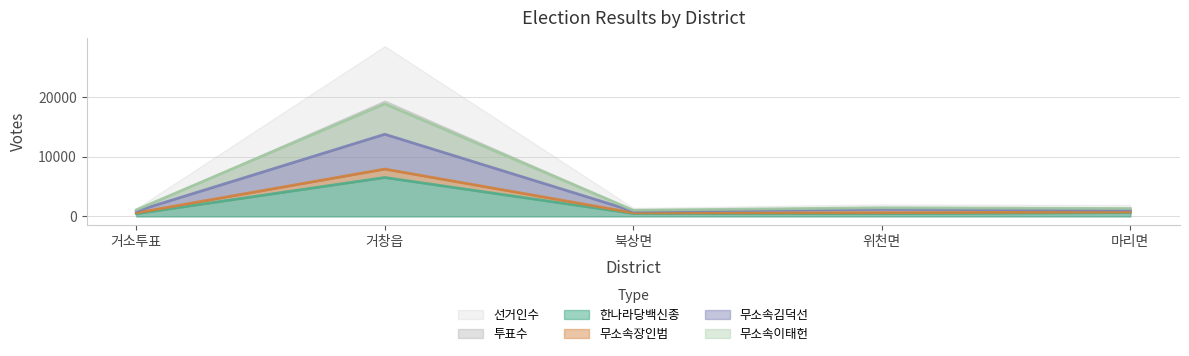

The 무소속장인범 series shows 2545 at 위천면. True or false?

False